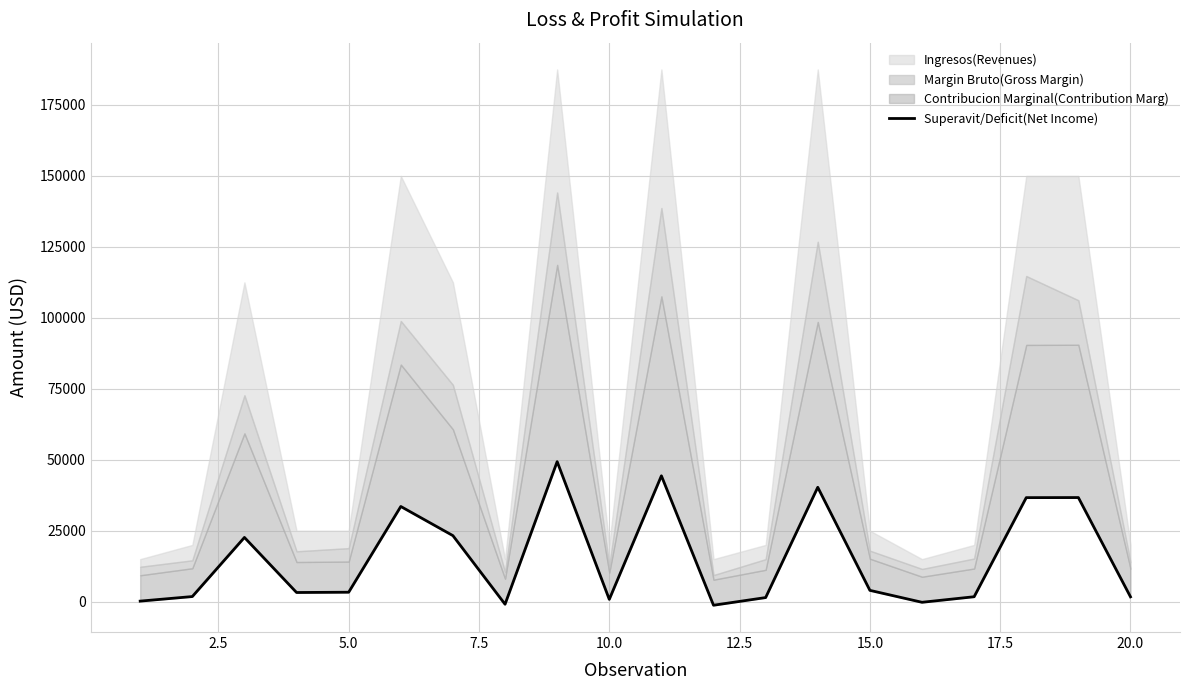

What is the minimum value shown in the chart?

-1251.2